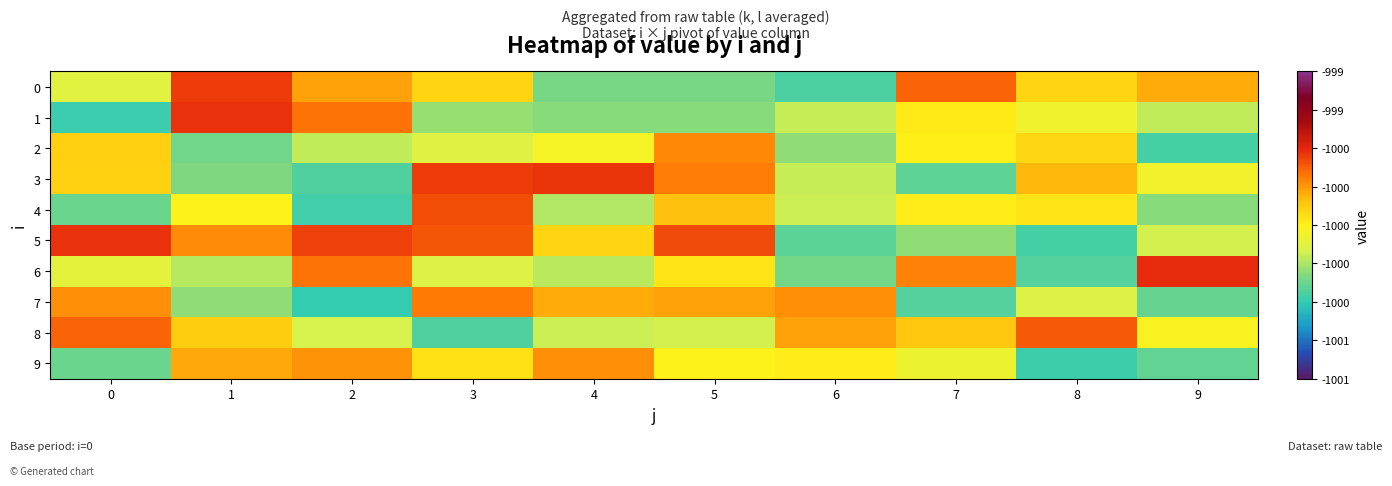

Which series has the largest range (max minus min)?

1